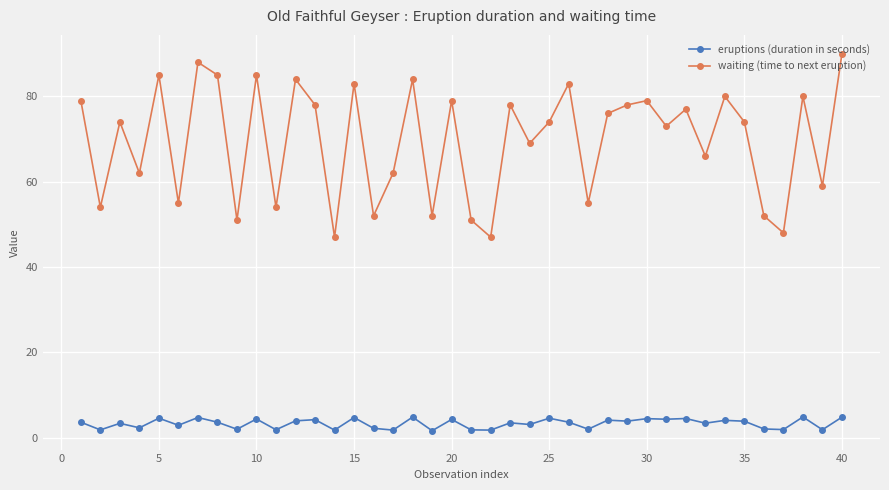

List the series in order of their peak value, highest first.

waiting (time to next eruption), eruptions (duration in seconds)